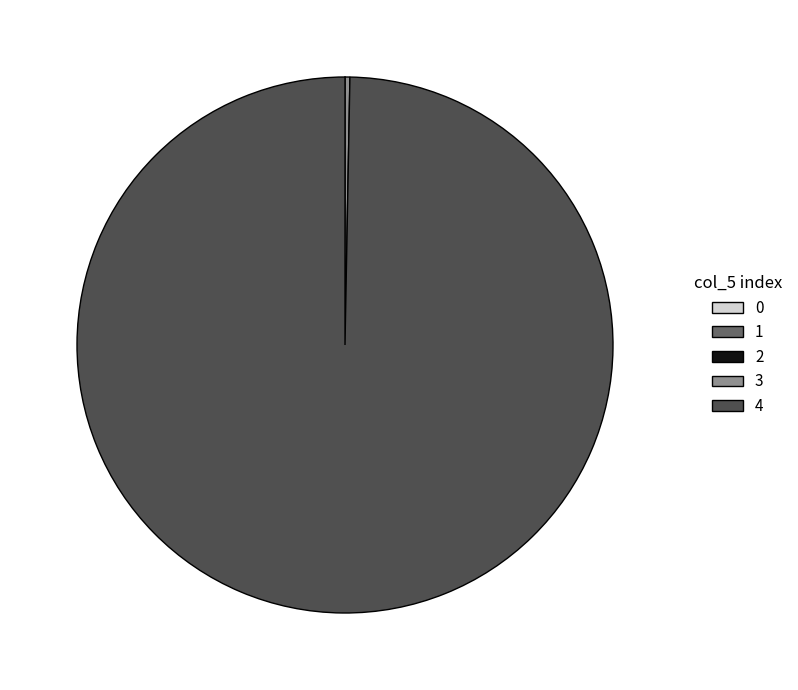

Does any single category account for the majority?

Yes